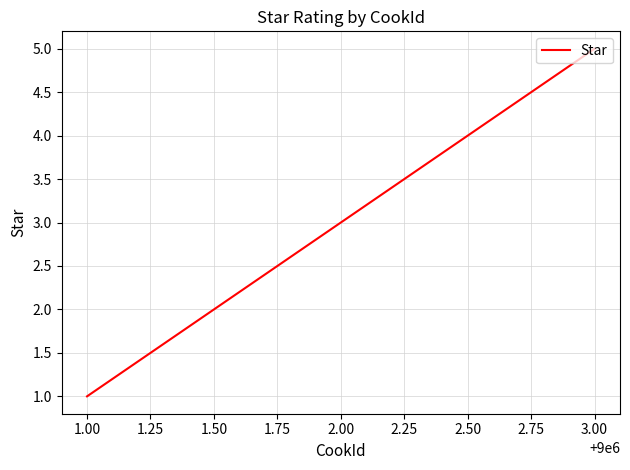

Between 2.00 and 3.00, which is larger?

3.00